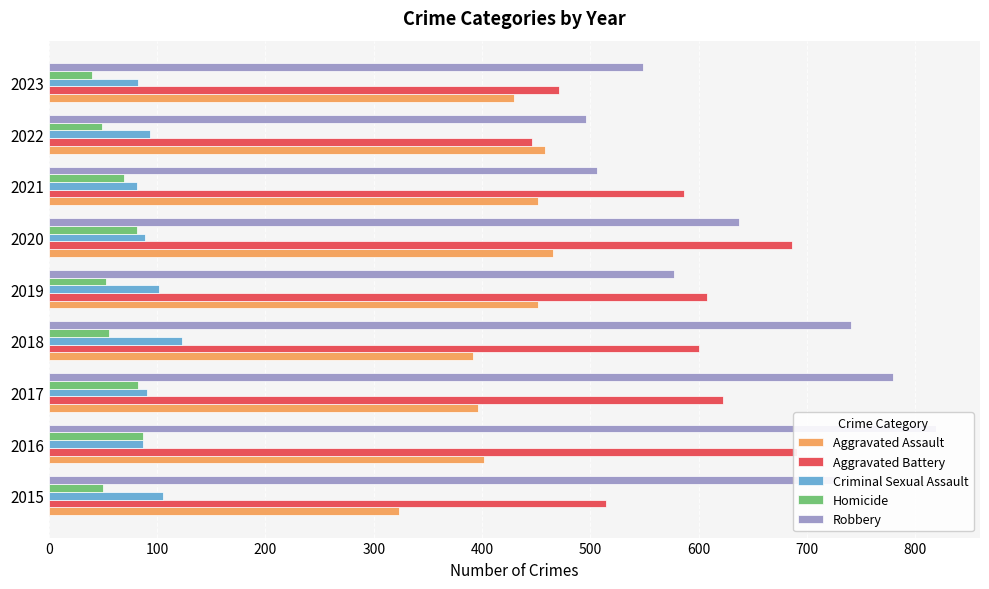

How many bars are there in each group?

5